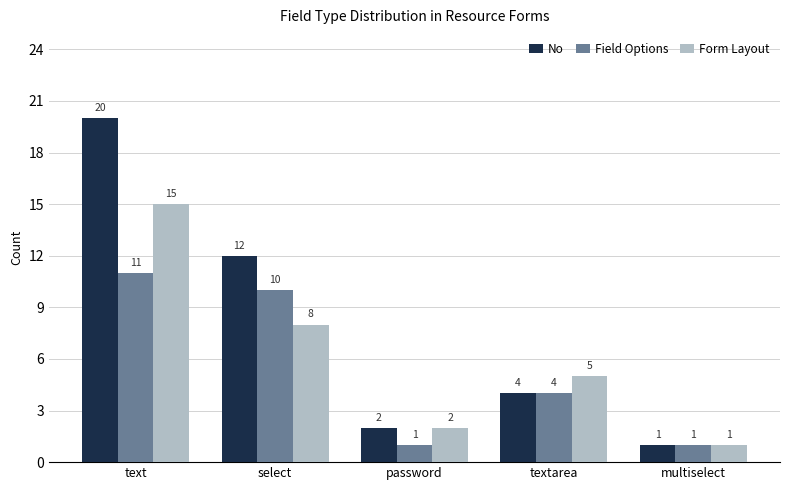

What is the smallest value displayed?

1